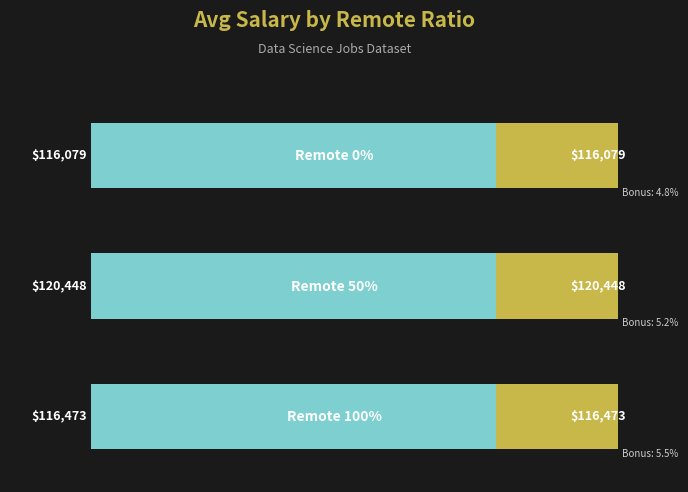

Rank the series at 0 from highest to lowest value.

salary_in_usd, bonus_percentage